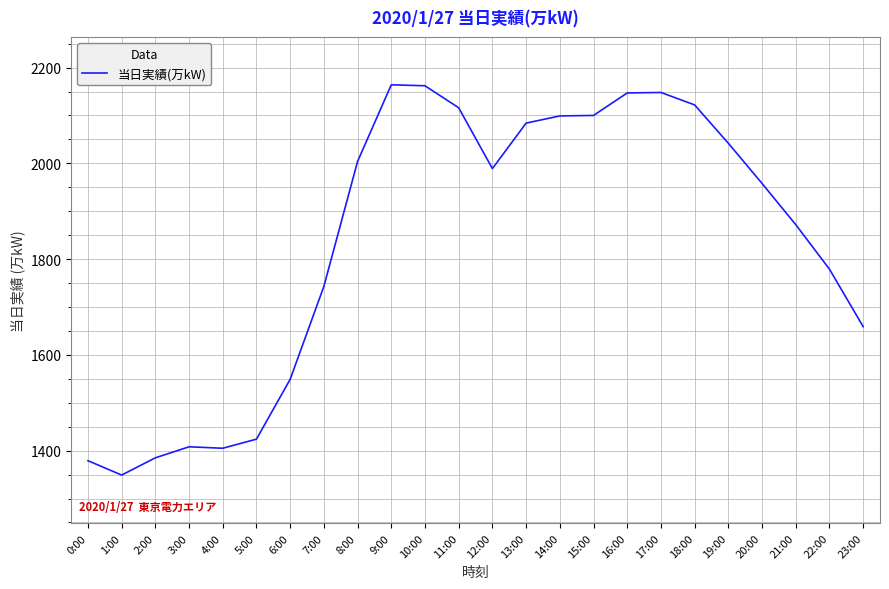

What is the greatest value displayed?

2164